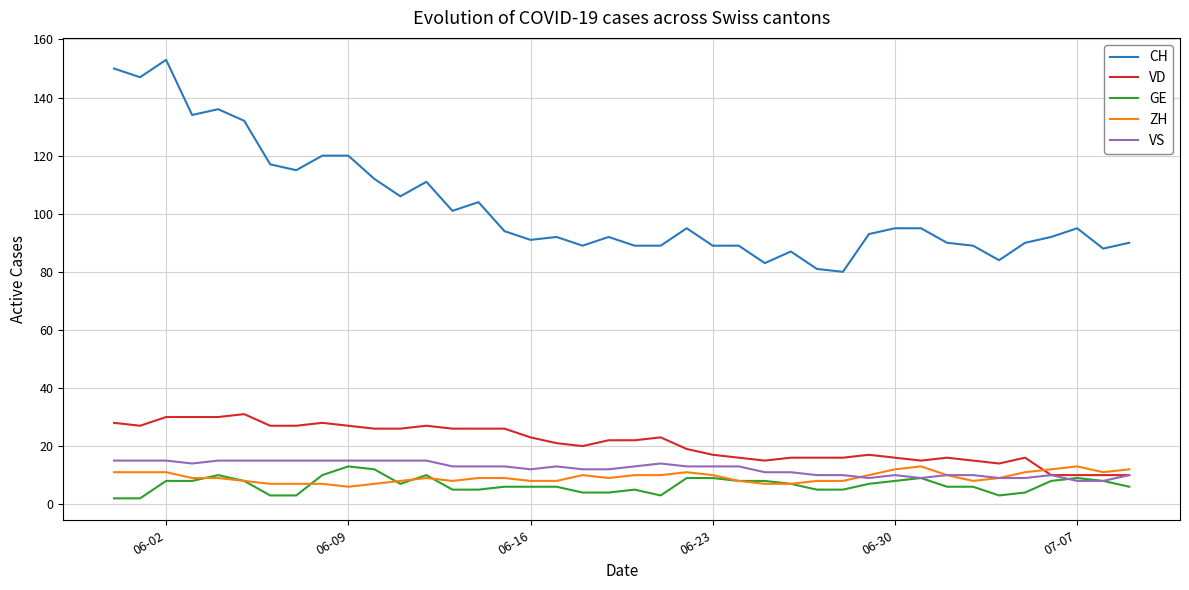

Which series has the widest spread of values?

CH